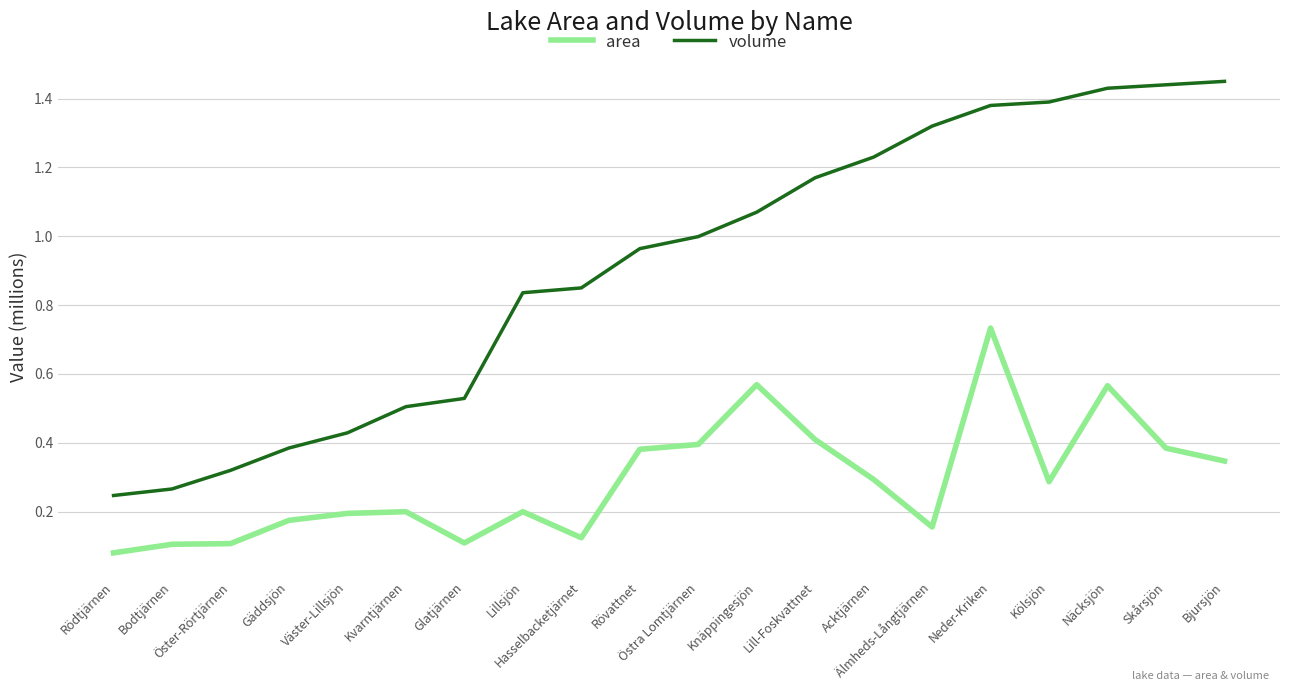

Which series has the largest total across all categories?

volume